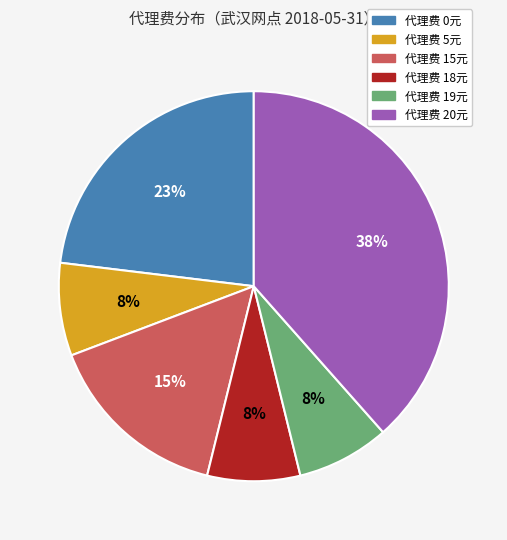

To the nearest percent, what is the average slice percentage?

17%